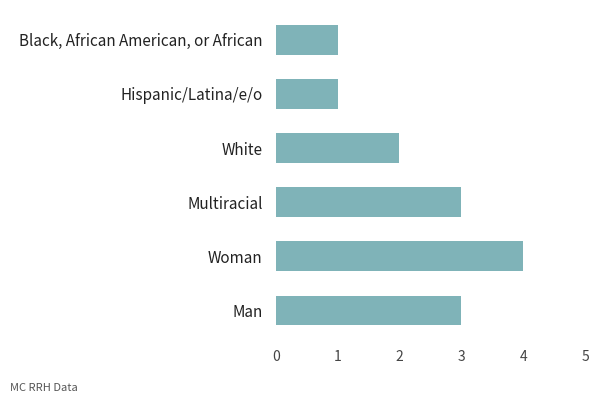

What is the sum of the values at Man and Hispanic/Latina/e/o?

4